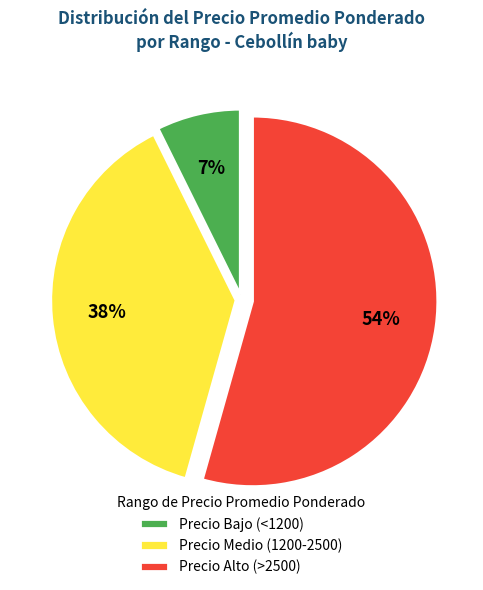

To the nearest percent, what is the difference between the largest and smallest slice percentages?

47%